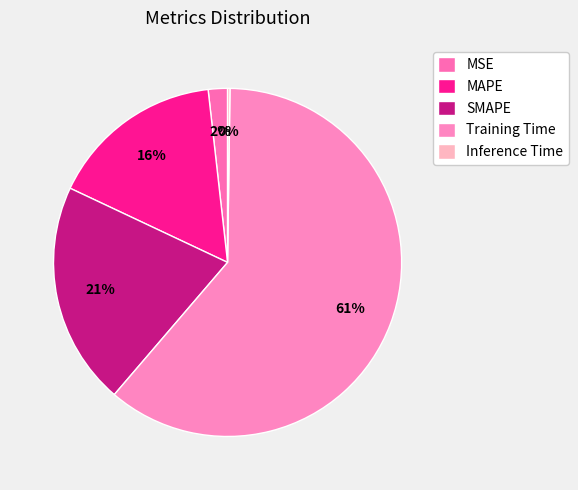

What is the majority slice?

Training Time